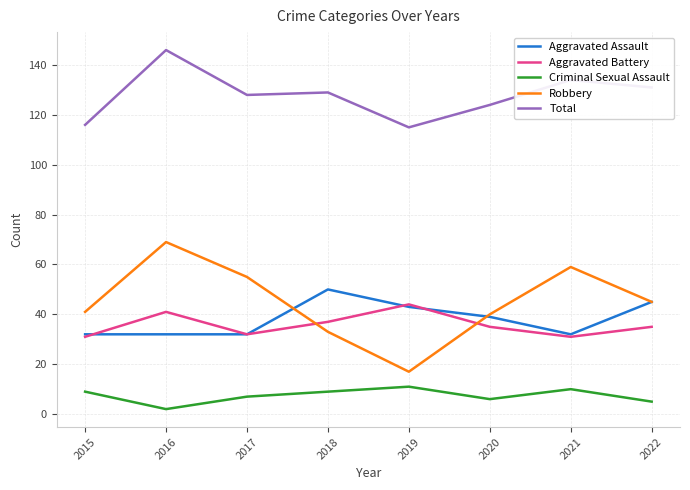

Which series has the largest range (max minus min)?

Robbery